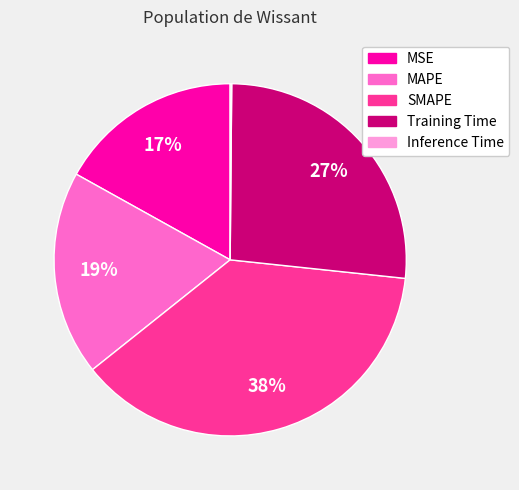

To the nearest percent, what is the average slice percentage?

20%